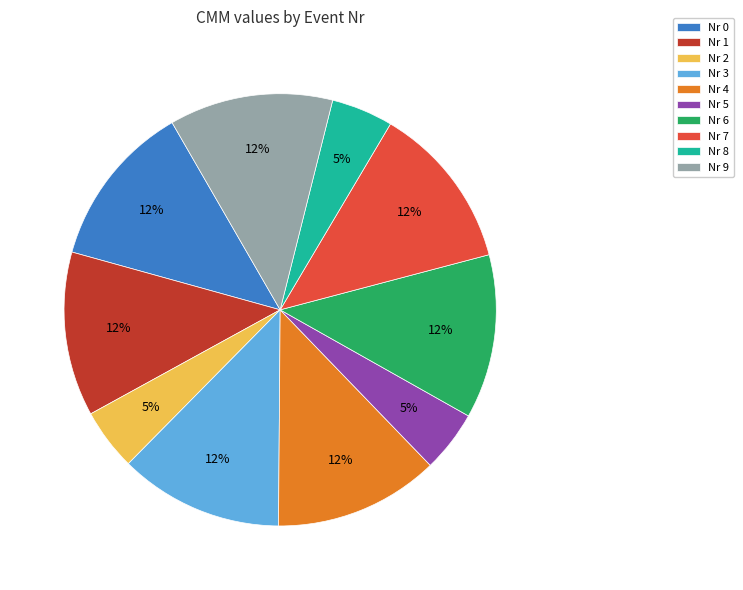

What percentage is the Nr 4 slice, to the nearest percent?

12%